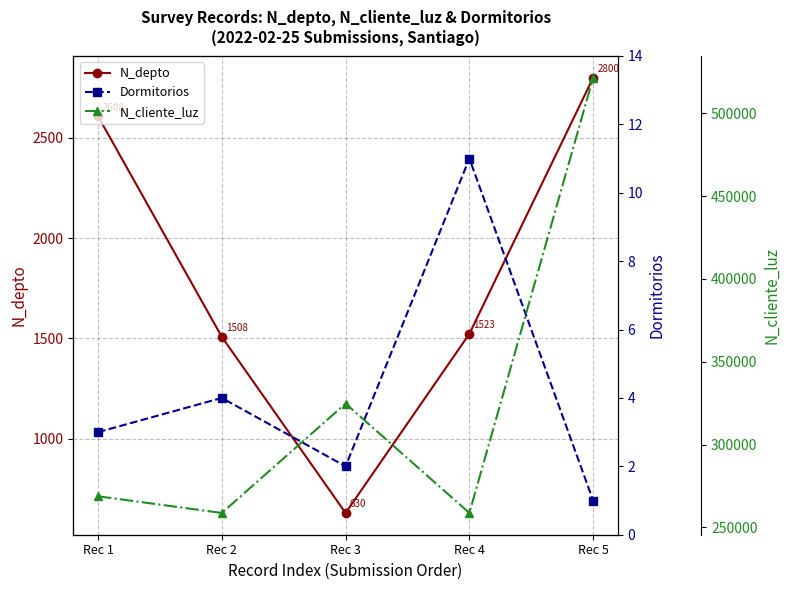

Between Rec 2 and Rec 1, which is larger?

Rec 1